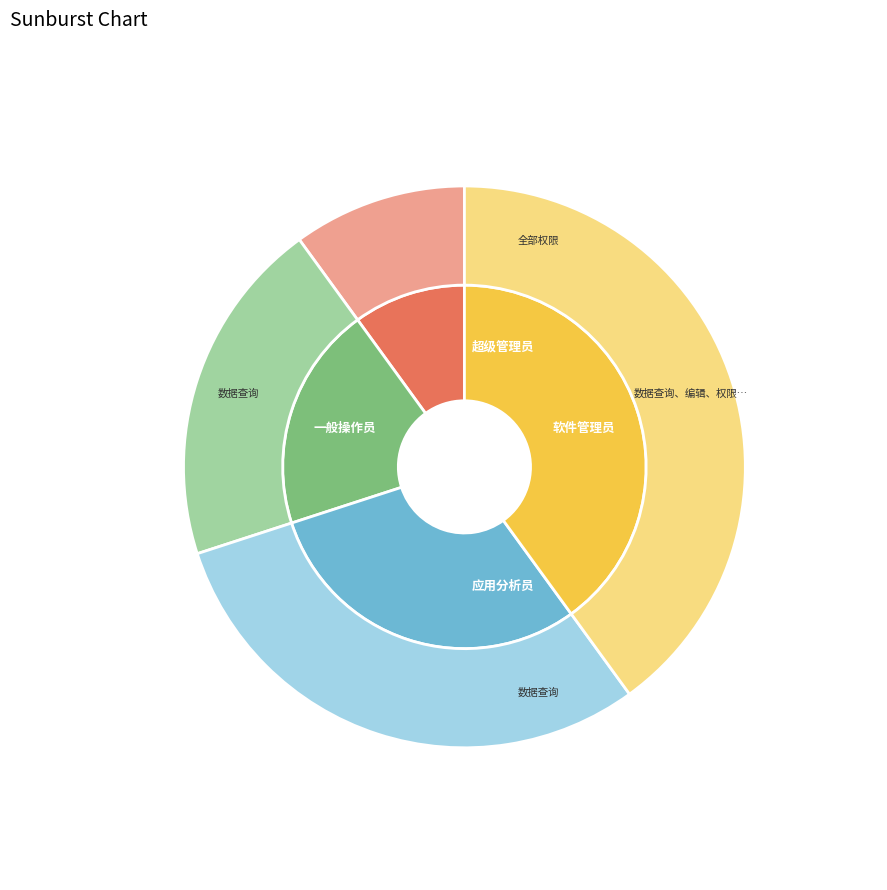

To the nearest percent, what is the difference between the largest and smallest slice percentages?

30%